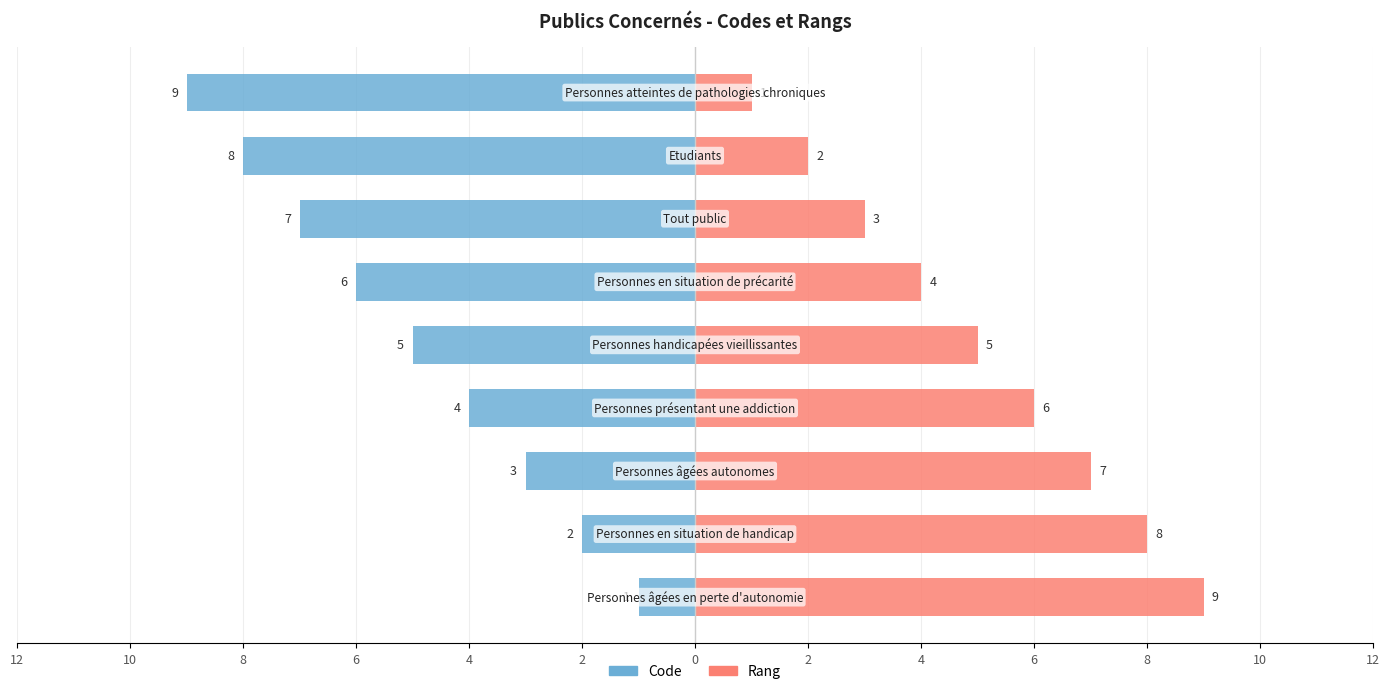

Count the Code values in the range -7 to -3.

5